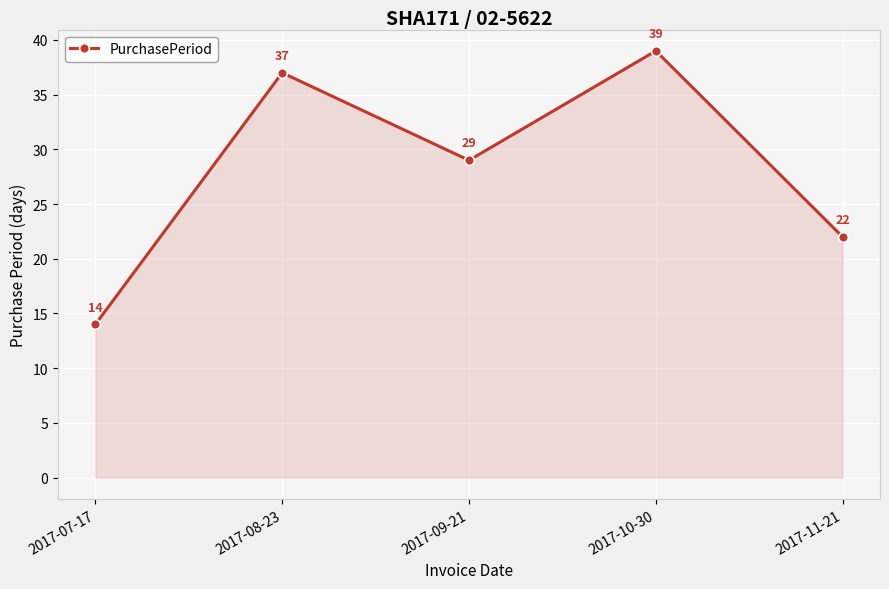

List the labels in order of value, smallest first.

2017-07-17, 2017-11-21, 2017-09-21, 2017-08-23, 2017-10-30